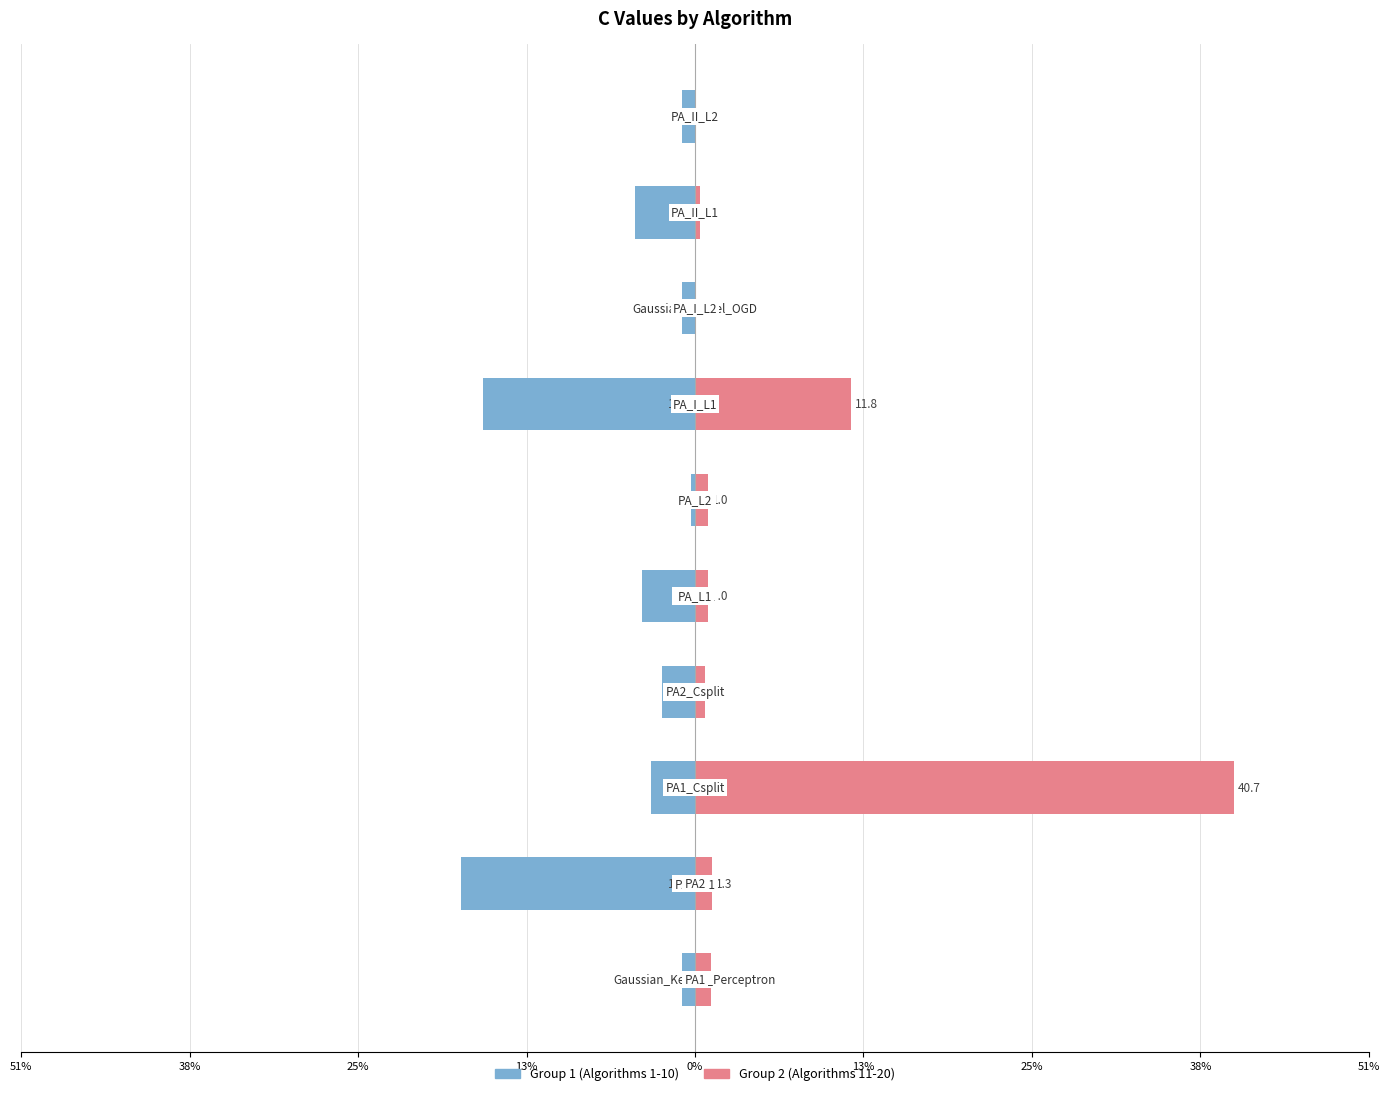

Which series has the largest total across all categories?

Right (Pink)